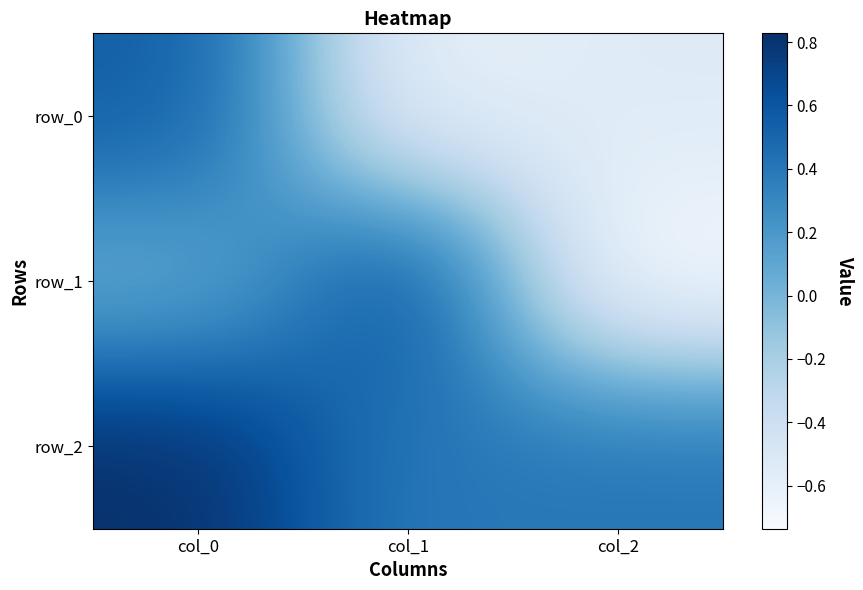

What is the difference between the highest and lowest values at col_2?

1.1